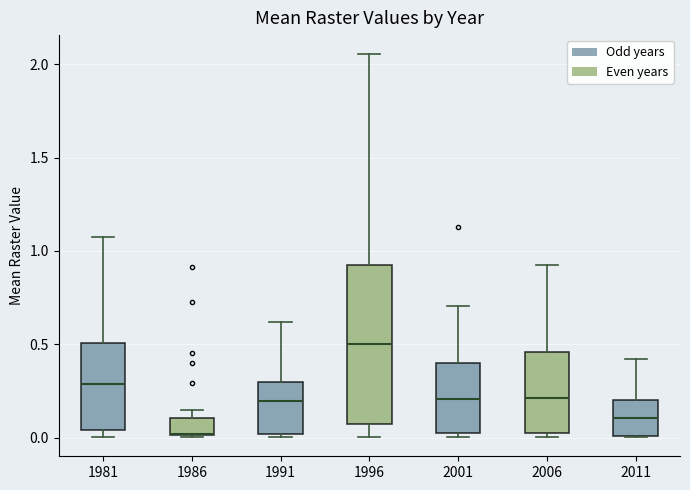

Reading left to right, read every box against the y-axis: the position of its median line, the range the box covers, and the ends of its whiskers. The values are not printed on the chart, so give them approximately, as read against the axis.

1981: median 0.30, box 0.05 to 0.50, whiskers 0.00 to 1.05
1986: median 0.00 (drawn on the box's lower edge), box 0.00 to 0.10, whiskers 0.00 to 0.15
1991: median 0.20, box 0.00 to 0.30, whiskers 0.00 (just below the box's lower edge) to 0.60
1996: median 0.50, box 0.10 to 0.90, whiskers 0.00 to 2.05
2001: median 0.20, box 0.05 to 0.40, whiskers 0.00 to 0.70
2006: median 0.20, box 0.05 to 0.45, whiskers 0.00 to 0.90
2011: median 0.10, box 0.00 to 0.20, whiskers 0.00 to 0.40